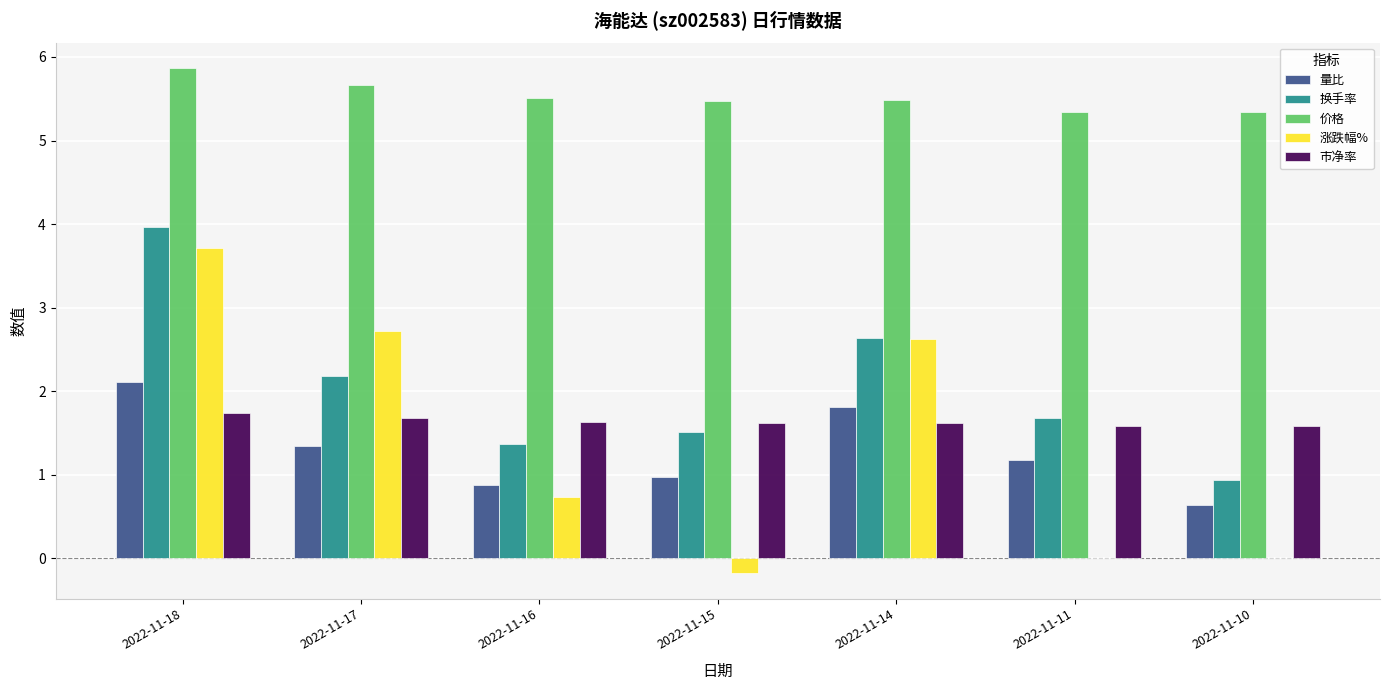

Read the 价格 value at 2022-11-16.

5.5